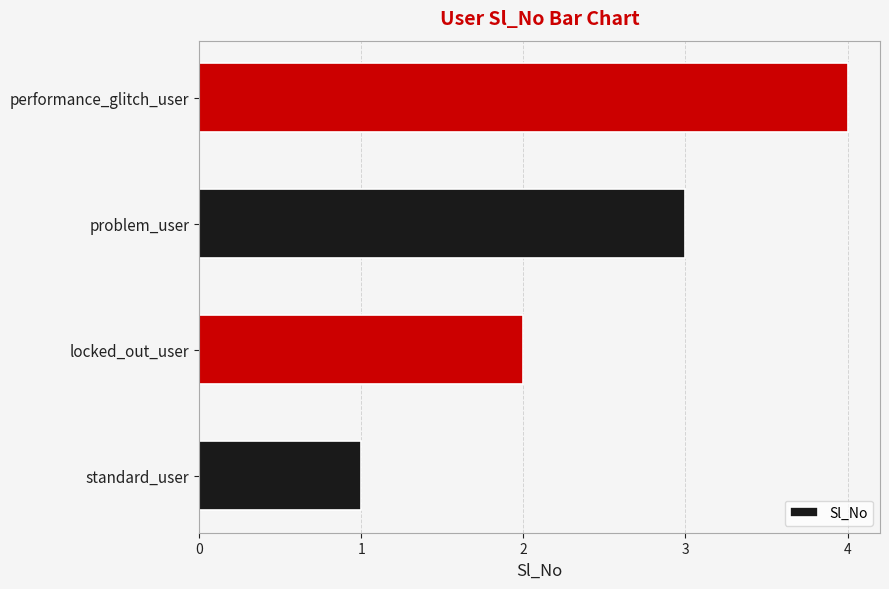

What is the smallest value displayed?

1